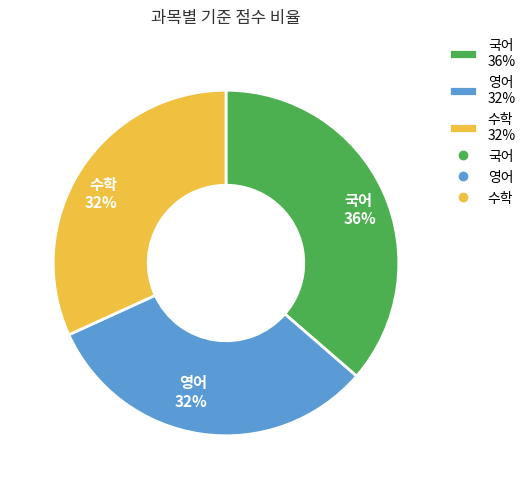

How many slices are in this pie chart?

3